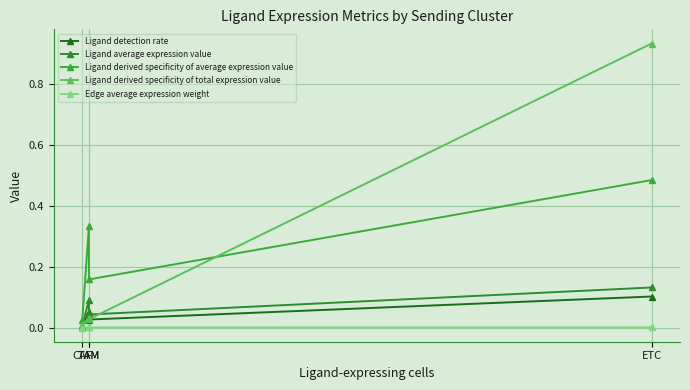

How many data points does each series have?

4